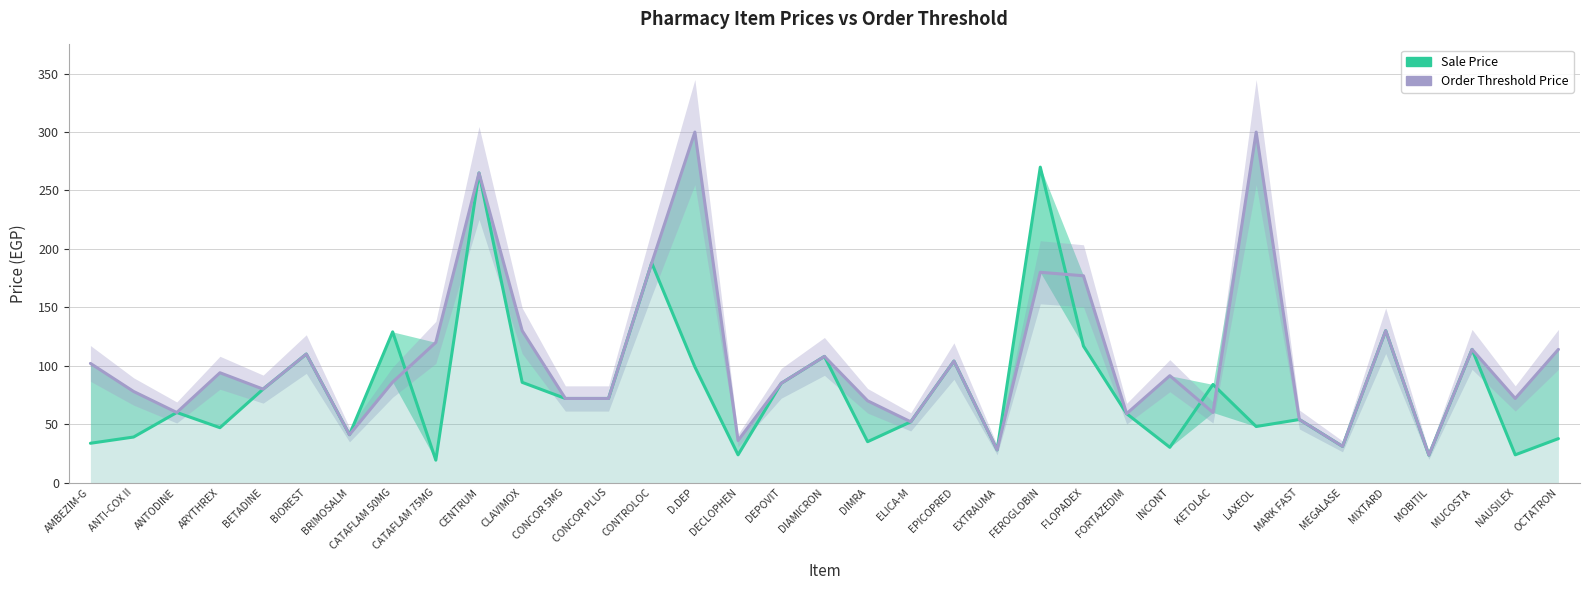

Where does the Sale Price series first go above 60?

BETADINE